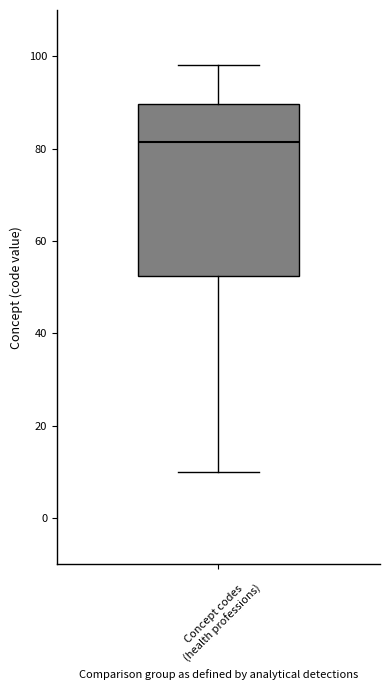

Transcribe this box plot: give where the median line is, the range the box spans, and where the two whiskers end, as read against the y-axis. The values are not printed on the chart, so give them approximately, as read against the axis.

median 82, box 52 to 90, whiskers 10 to 98